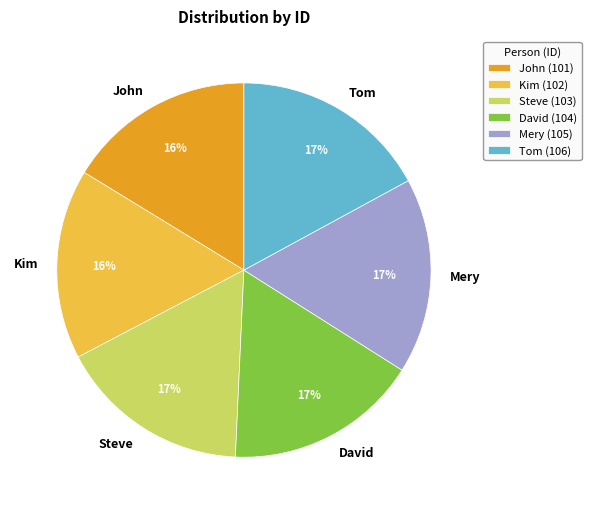

To the nearest percent, what percentage of the pie is John?

16%